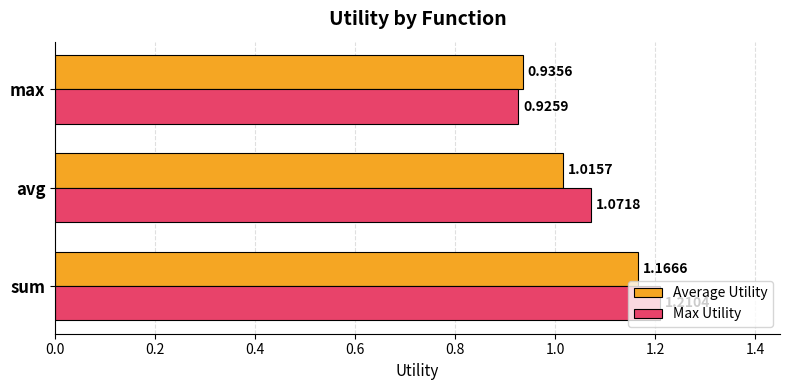

Which label corresponds to the largest value in the chart?

sum